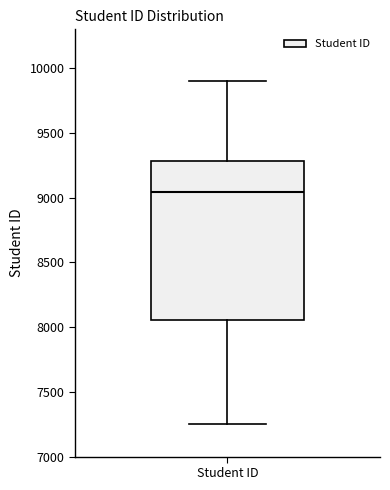

Read this box plot against the y-axis: the position of the median line, the range covered by the box, and the ends of both whiskers. The values are not printed on the chart, so give them approximately, as read against the axis.

median 9050, box 8050 to 9300, whiskers 7250 to 9900